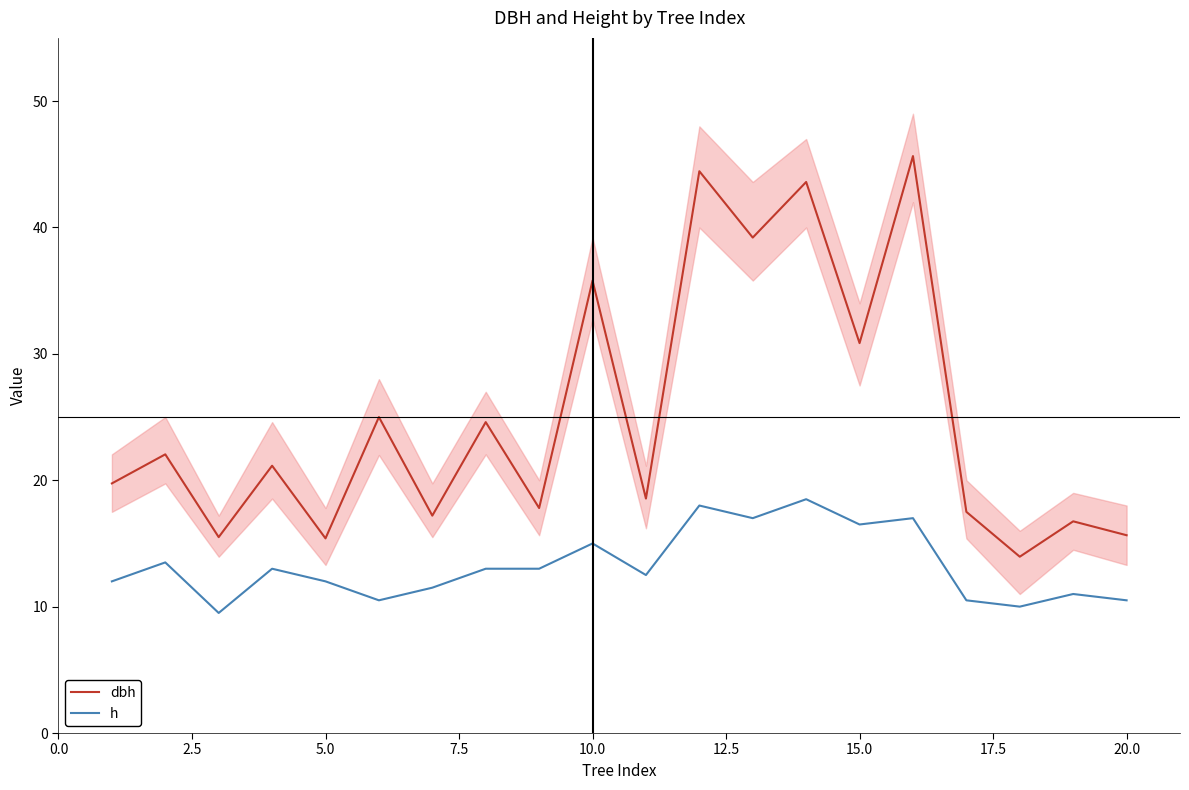

True or false: h and dbh cross at least once.

False